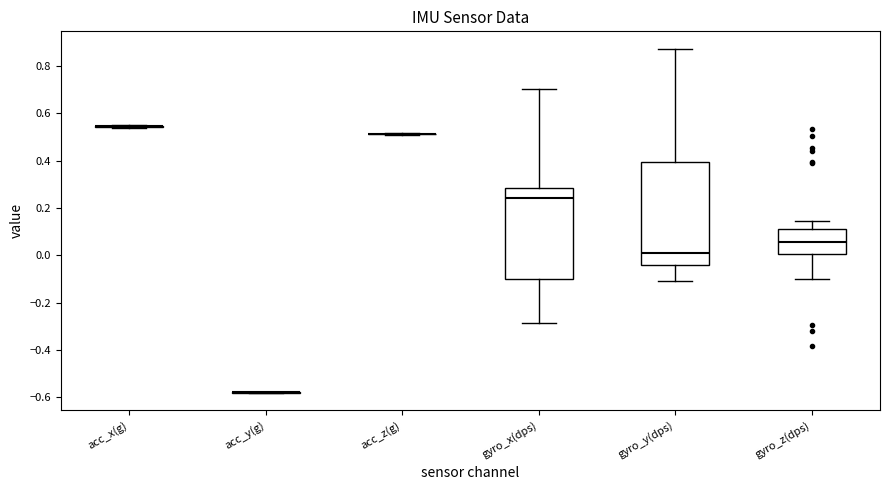

Where does the upper whisker of the box for gyro_x(dps) end on the y-axis? The values are not printed on the chart, so give them approximately, as read against the axis.

0.70